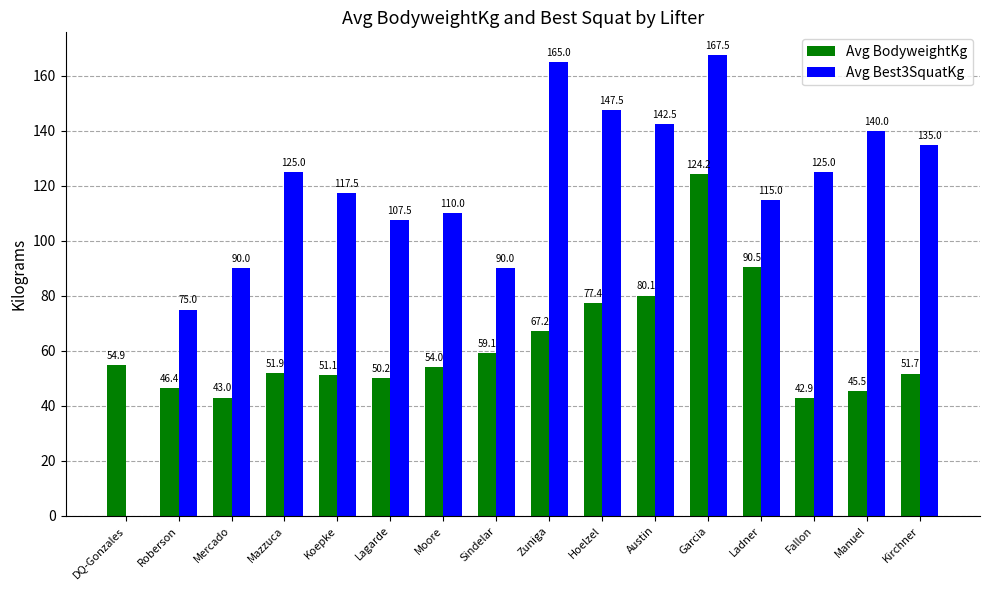

At which label does Avg BodyweightKg first exceed 54?

DQ-Gonzales